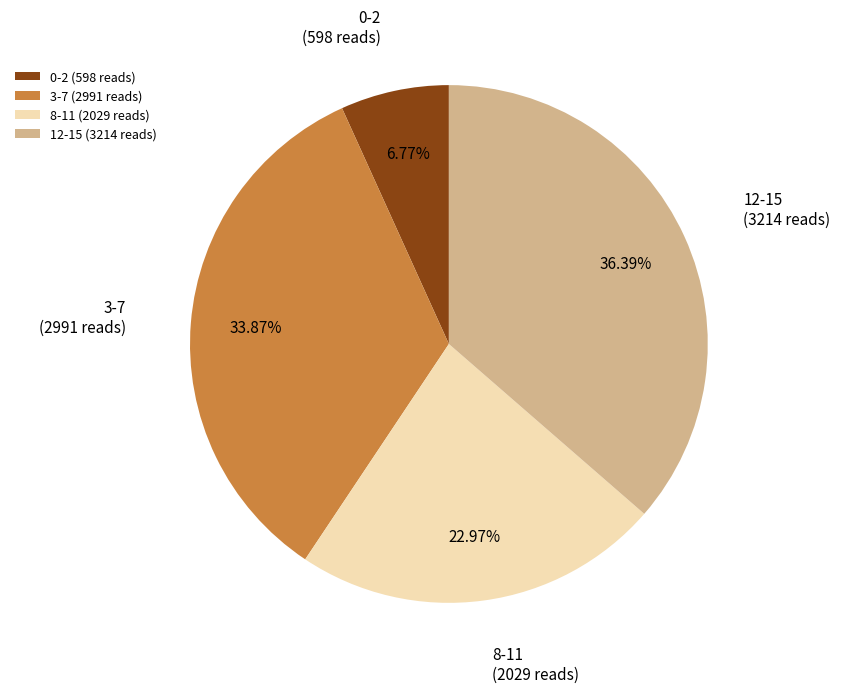

How many slices are in this pie chart?

4